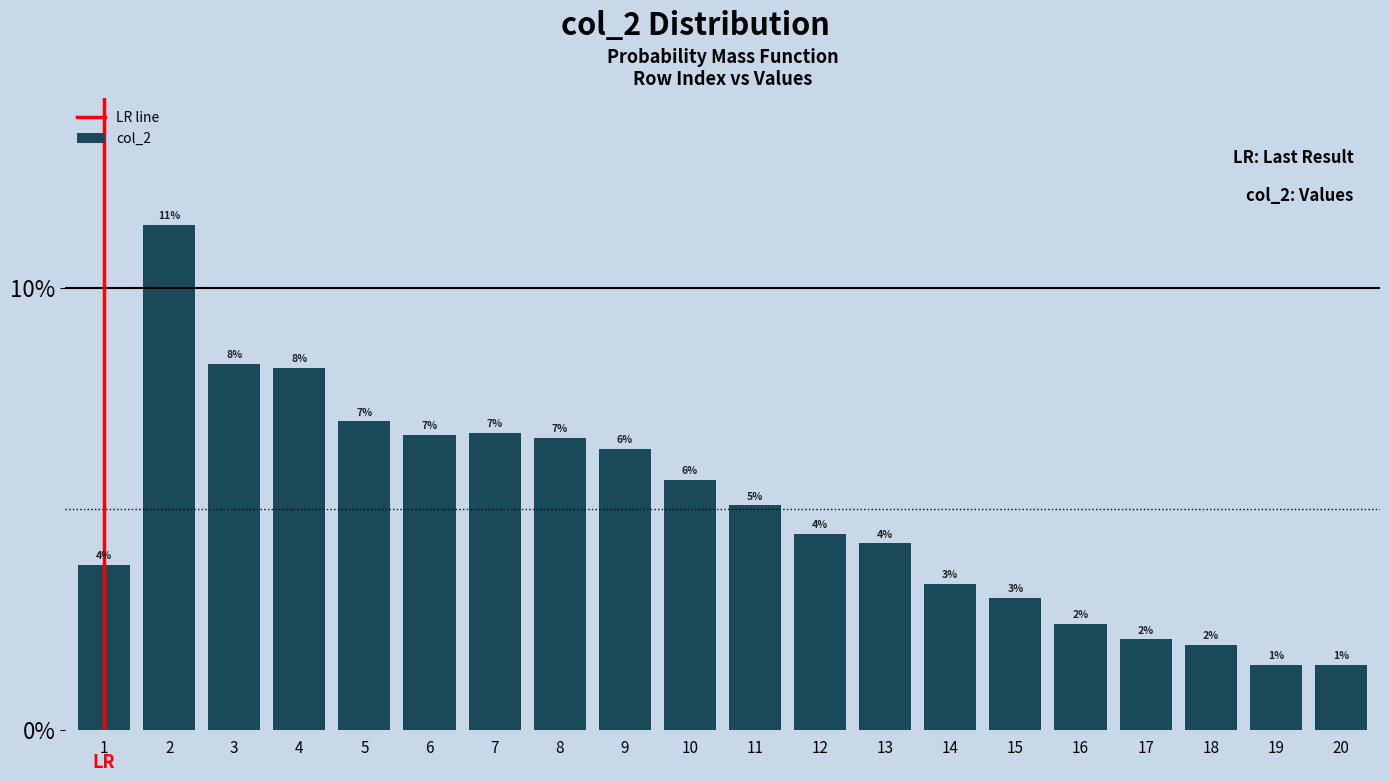

Are the bars horizontal?

No